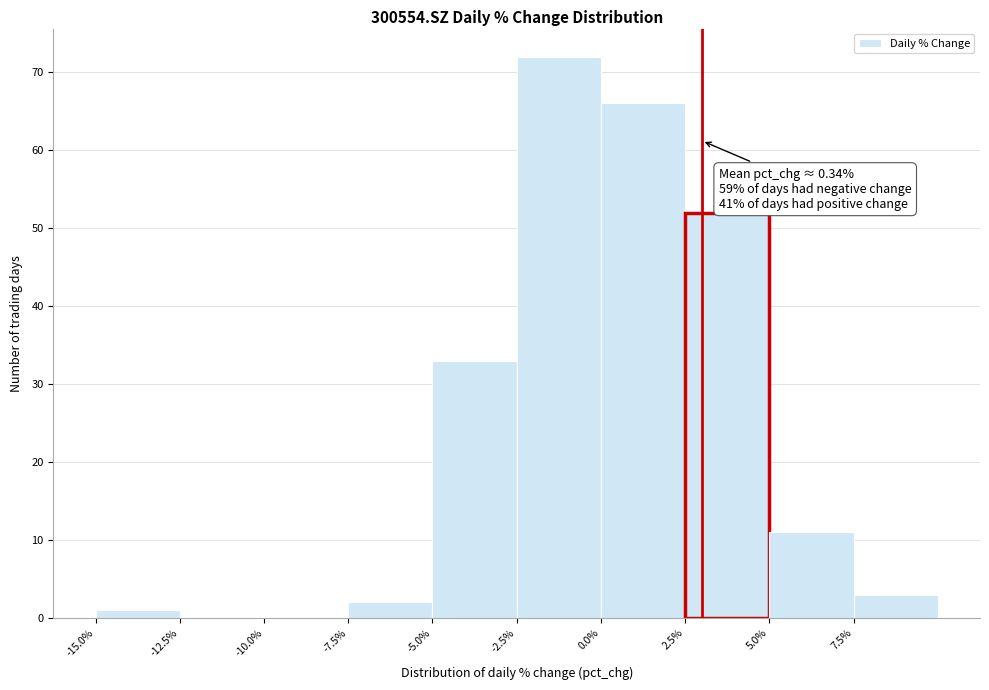

Which range on the x-axis has the tallest bar?

-2.5 to 0.0